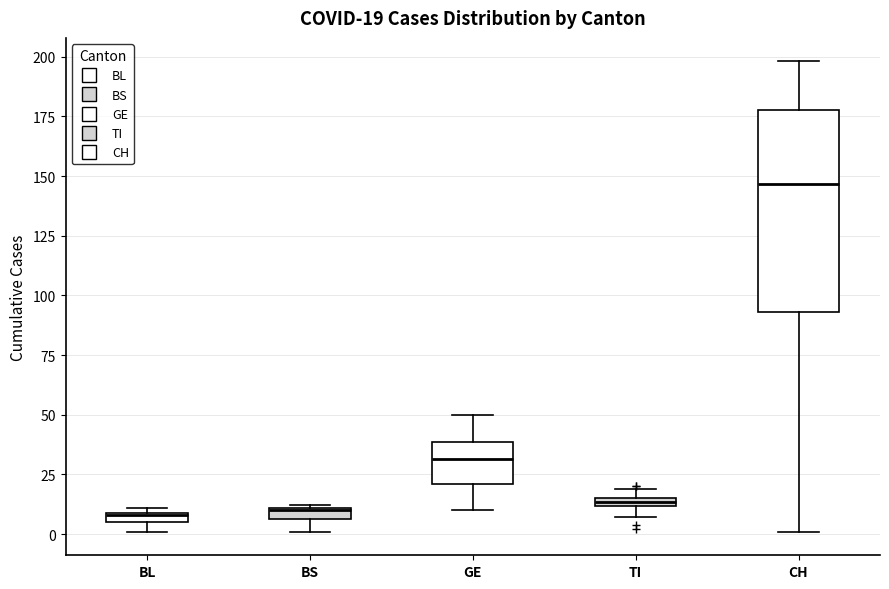

Which box has the highest median line?

CH